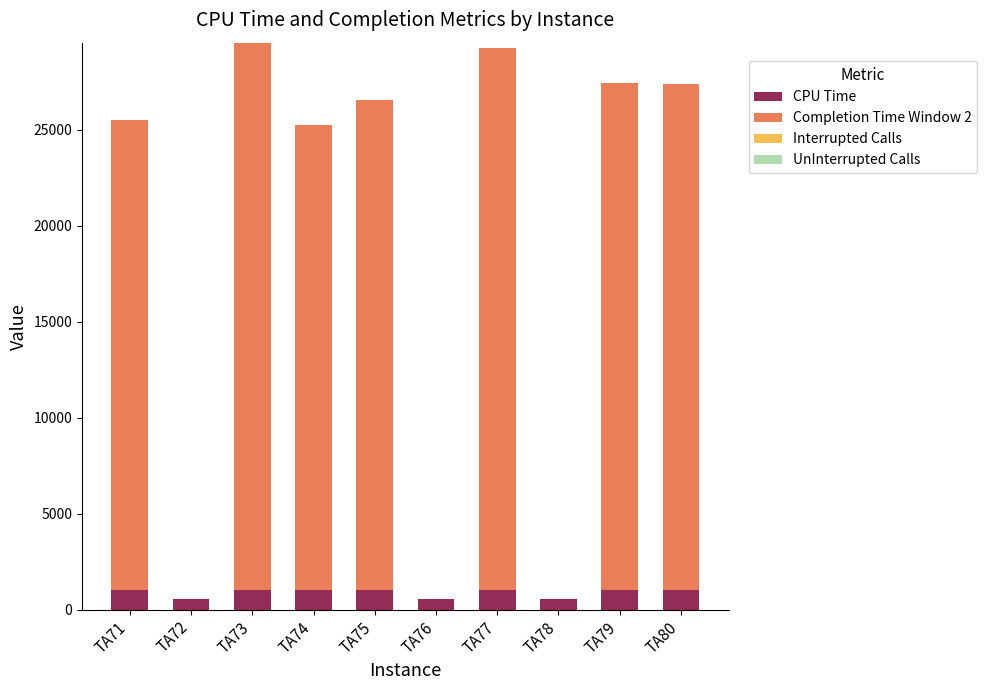

What is the maximum value for CPU Time?

1041.0